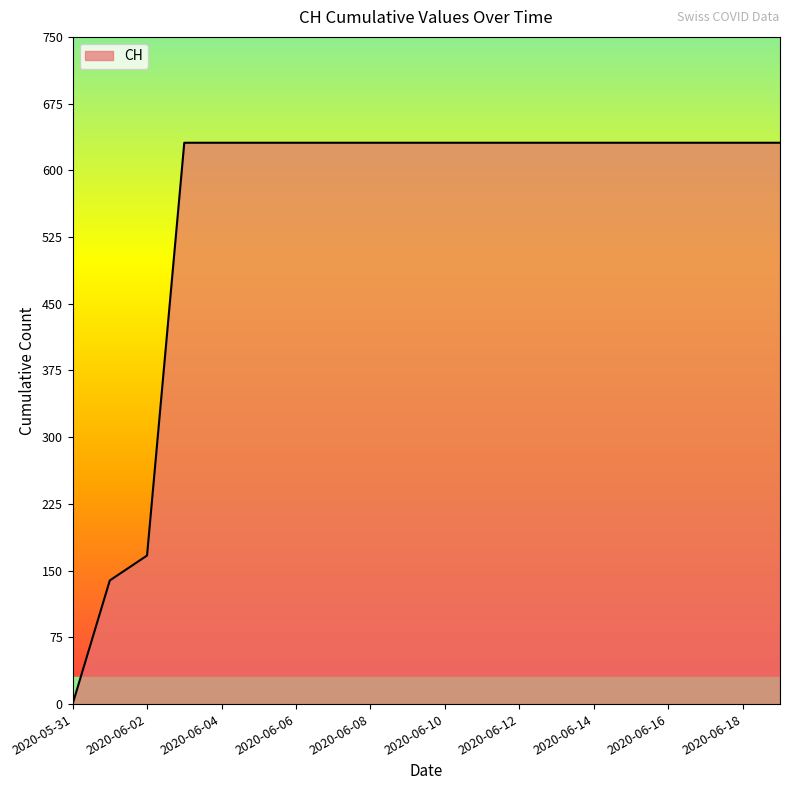

What is the difference between the maximum and minimum values?

631